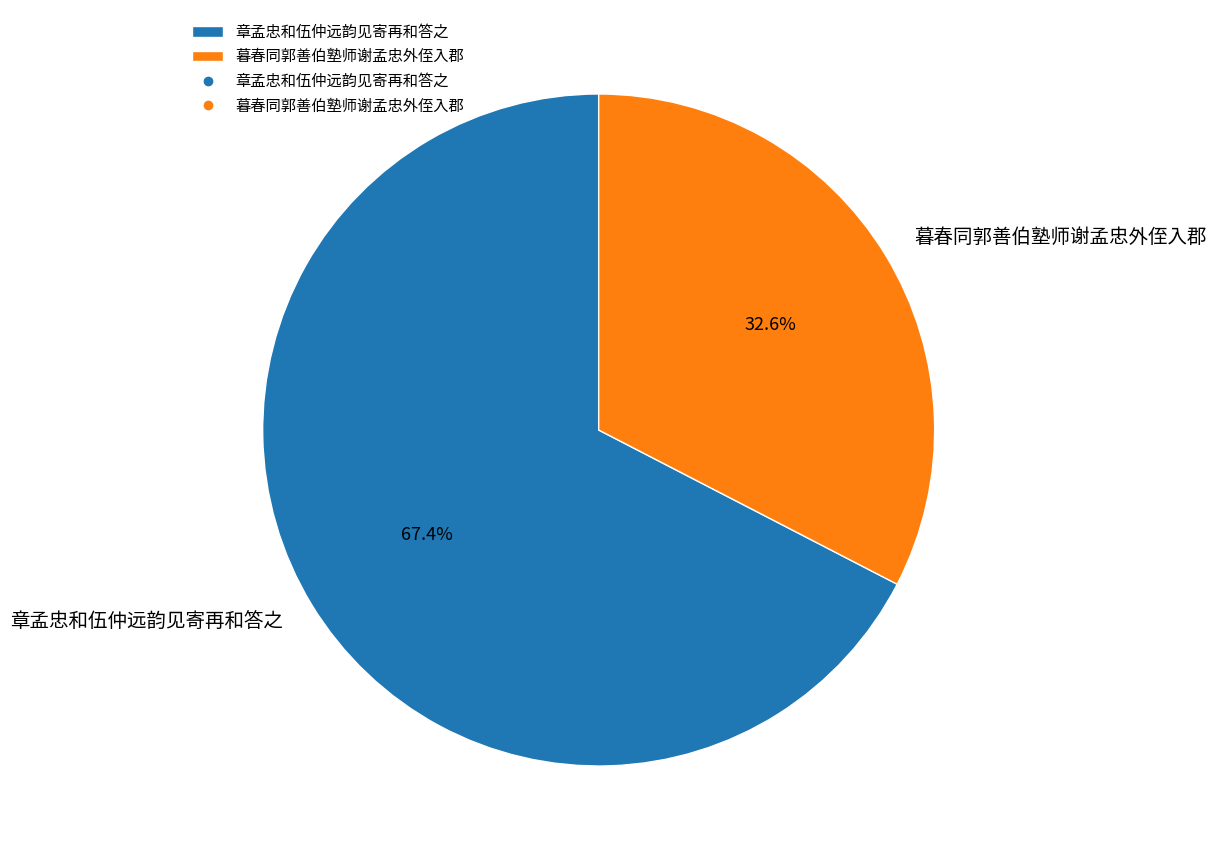

Rank the categories by value from lowest to highest.

暮春同郭善伯塾师谢孟忠外侄入郡, 章孟忠和伍仲远韵见寄再和答之